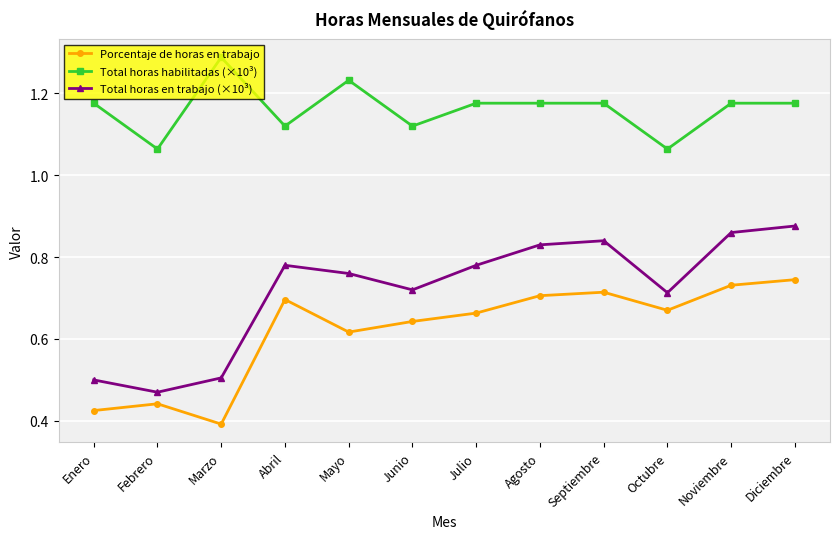

List the series in order of their overall mean, lowest first.

Porcentaje de horas en trabajo, Total horas en trabajo (×10³), Total horas habilitadas (×10³)